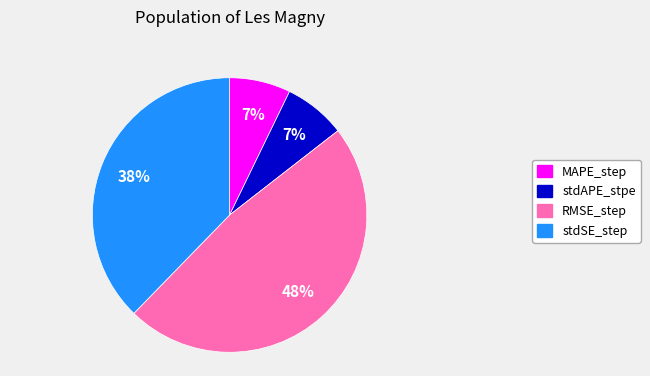

To the nearest percent, what is the average slice percentage?

25%